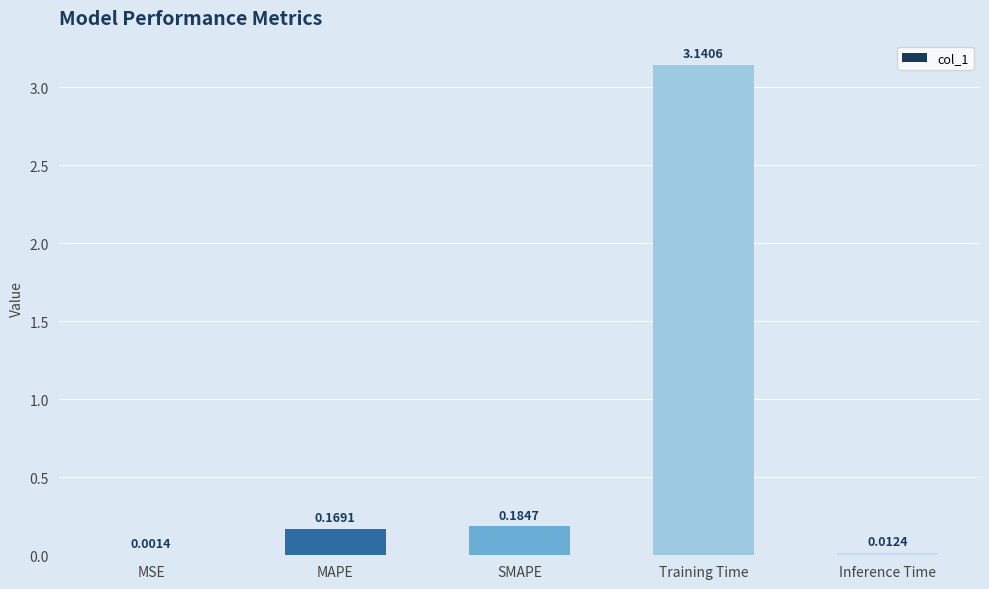

At which category does the chart reach its peak across all series?

Training Time